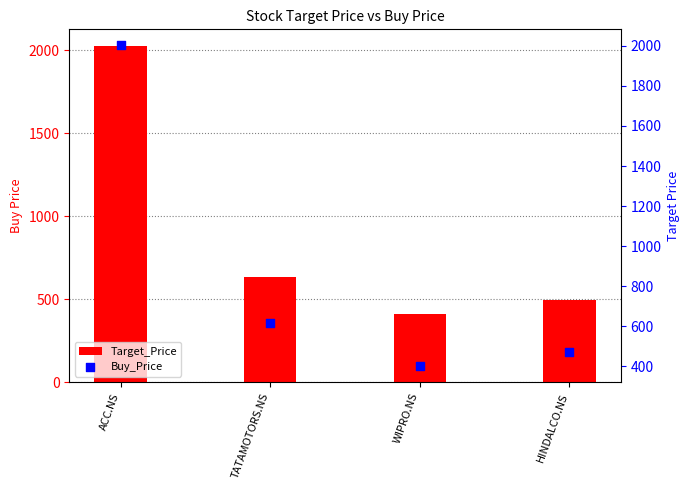

Which series reaches the maximum Y coordinate?

Target_Price